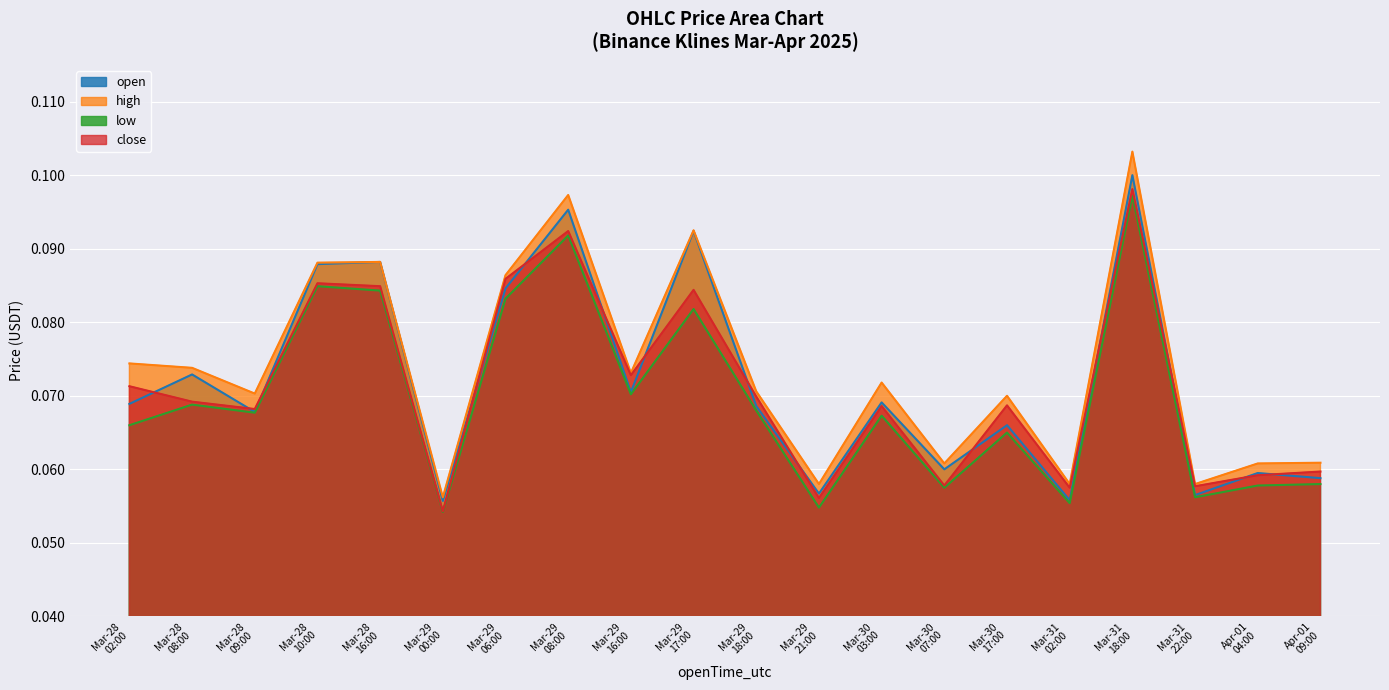

Rank the series by their average value, from highest to lowest.

high, open, close, low